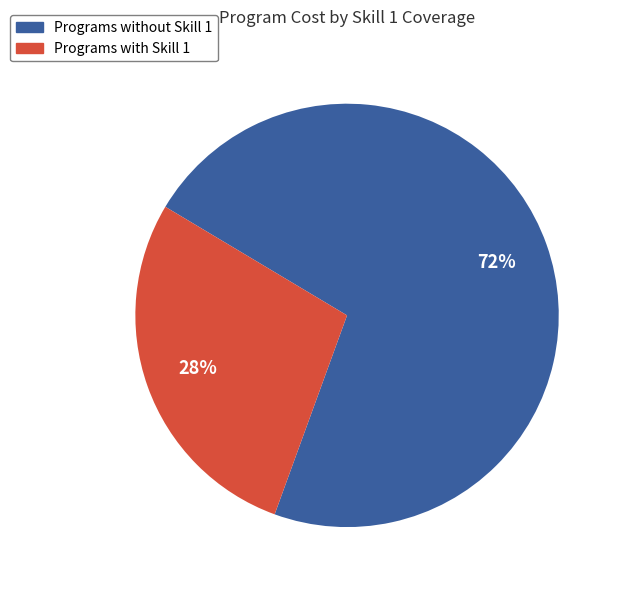

To the nearest percent, what percentage of the pie is Programs without Skill 1?

72%